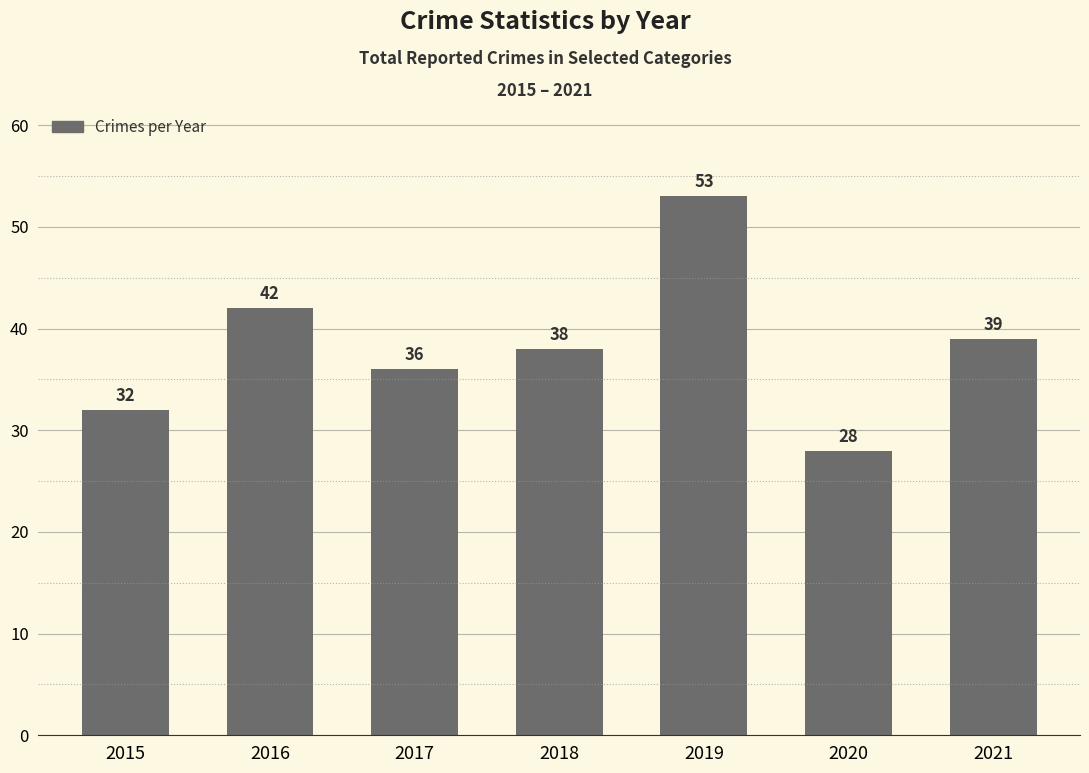

Count the values in the range 32 to 42.

5